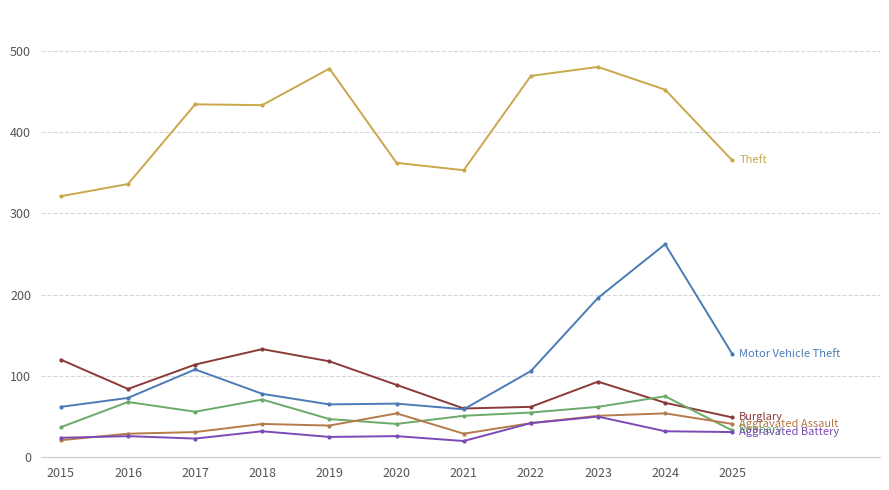

What is the total value across all series at 2017?

766